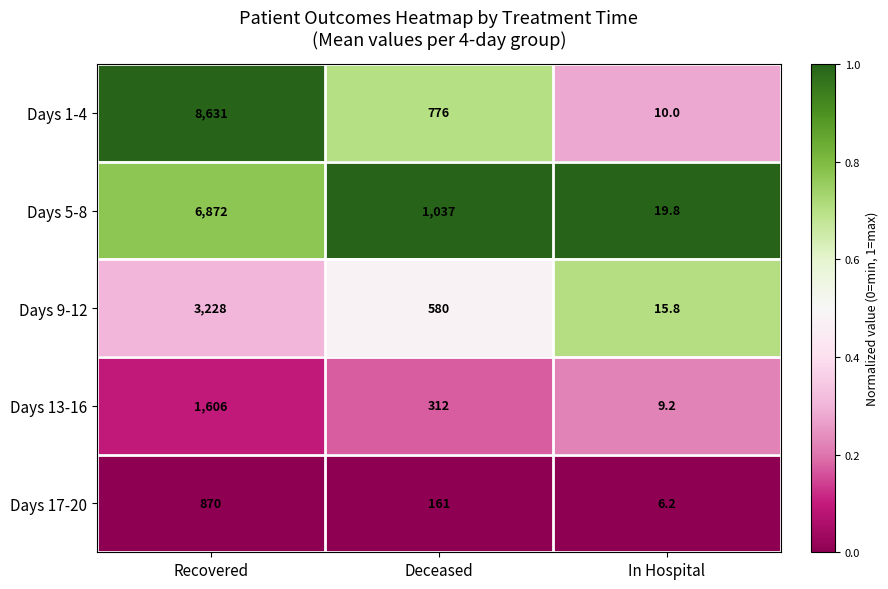

How many series are shown in this chart?

5